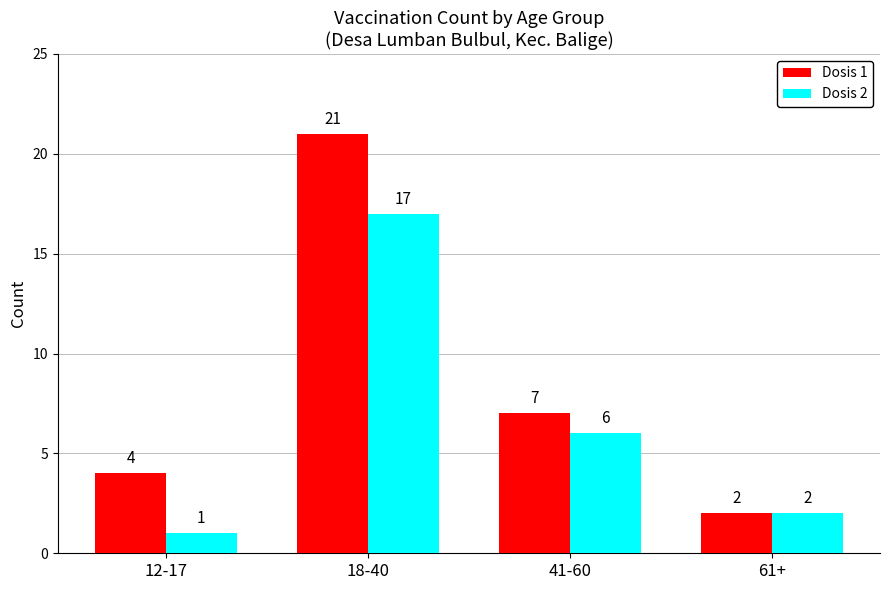

Reading right to left, list all the values displayed in this chart.

Dosis 1: 61+=2	41-60=7	18-40=21	12-17=4
Dosis 2: 61+=2	41-60=6	18-40=17	12-17=1